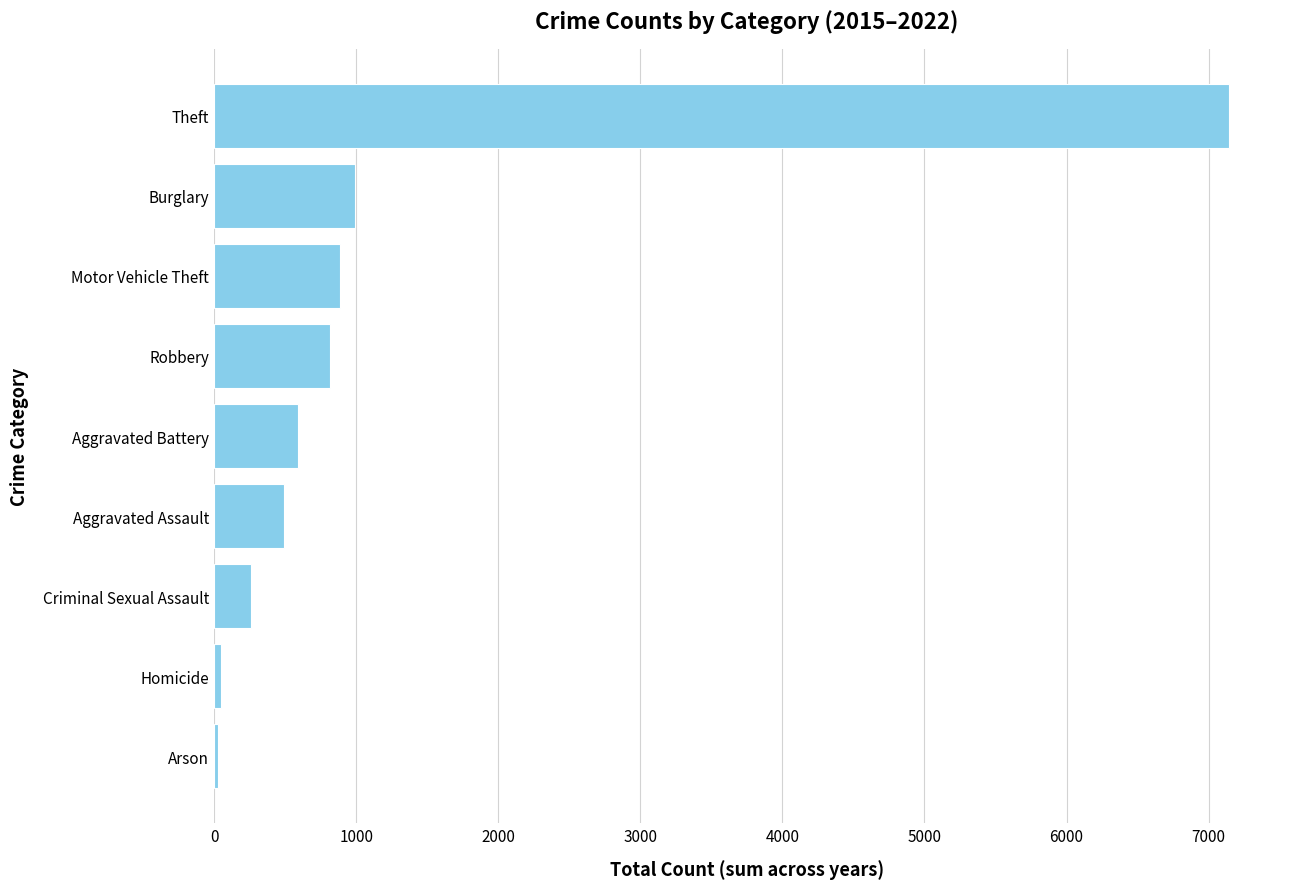

What is the greatest value displayed?

7145